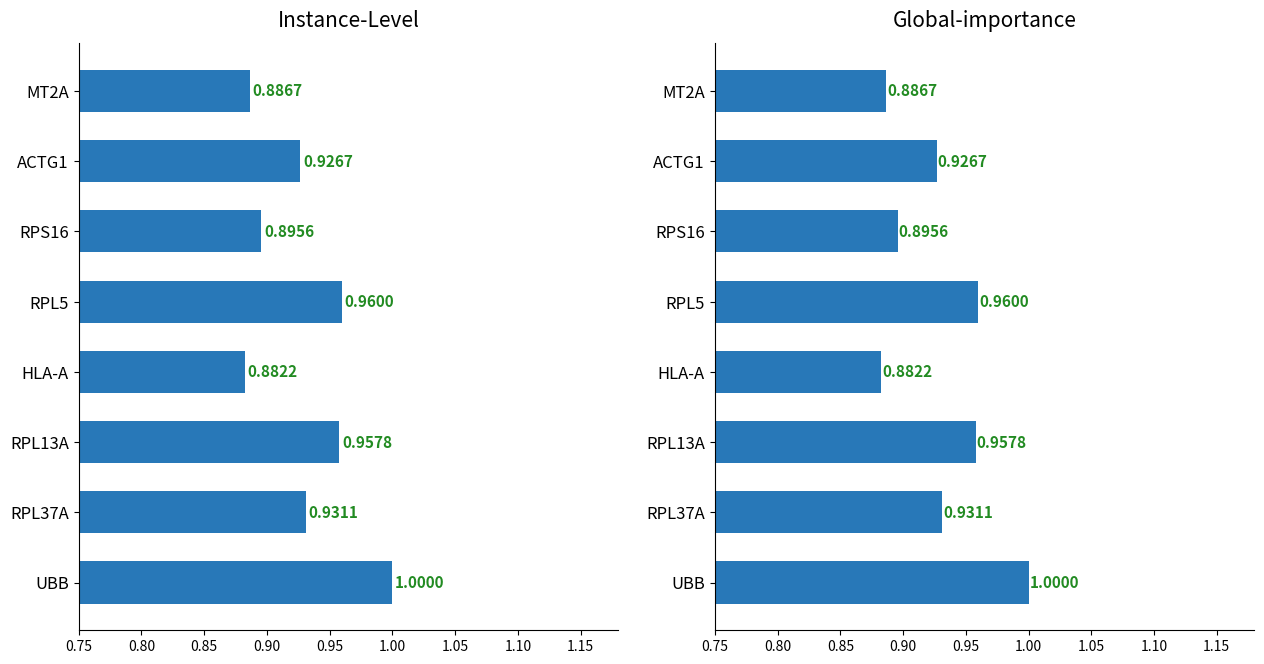

List the series in order of their overall mean, lowest first.

Global-importance, Instance-Level